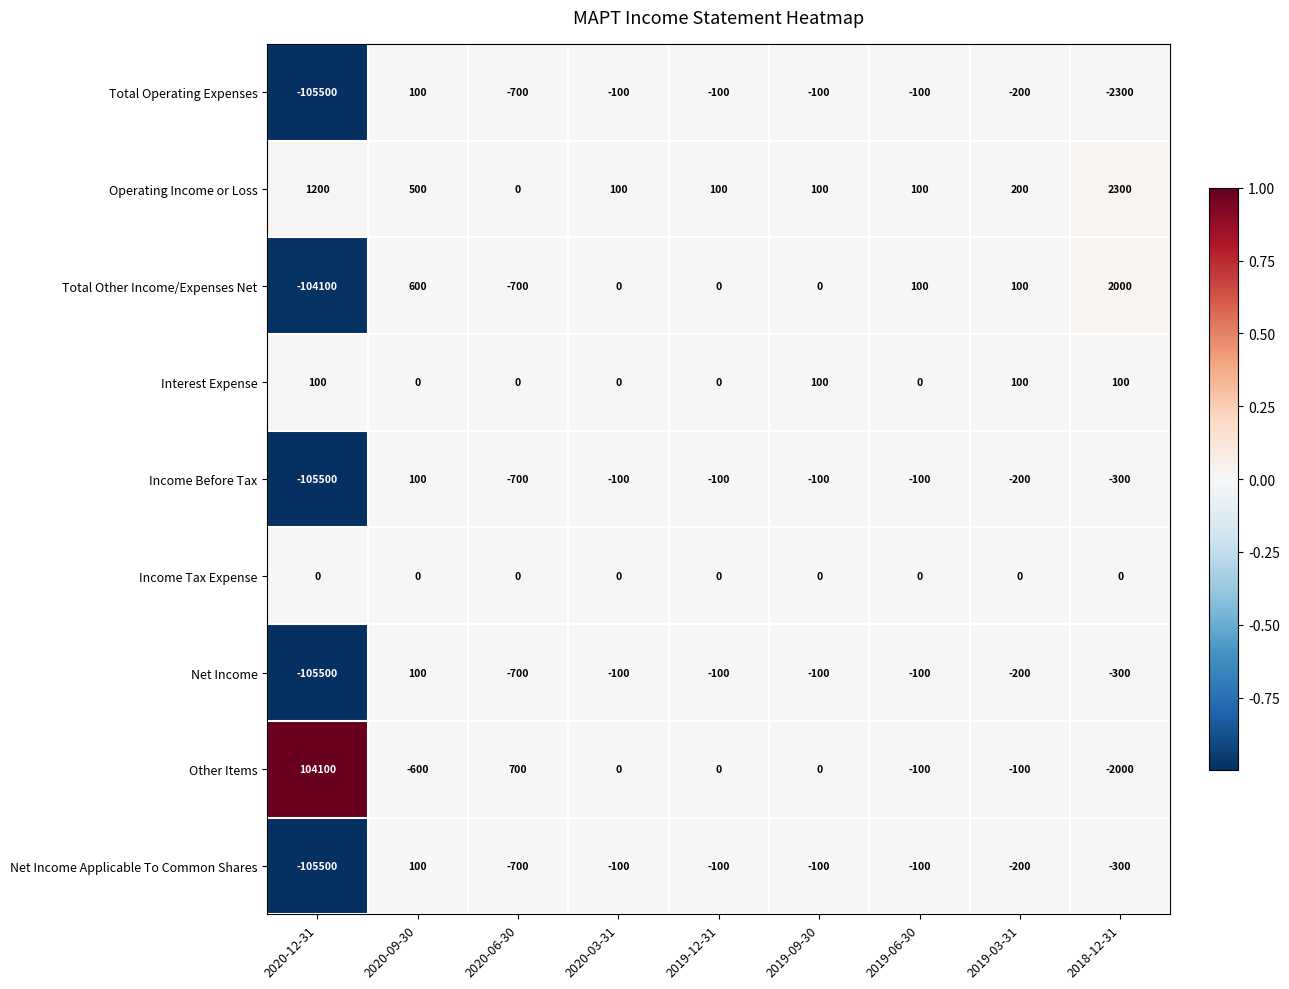

How many data points does each series have?

9